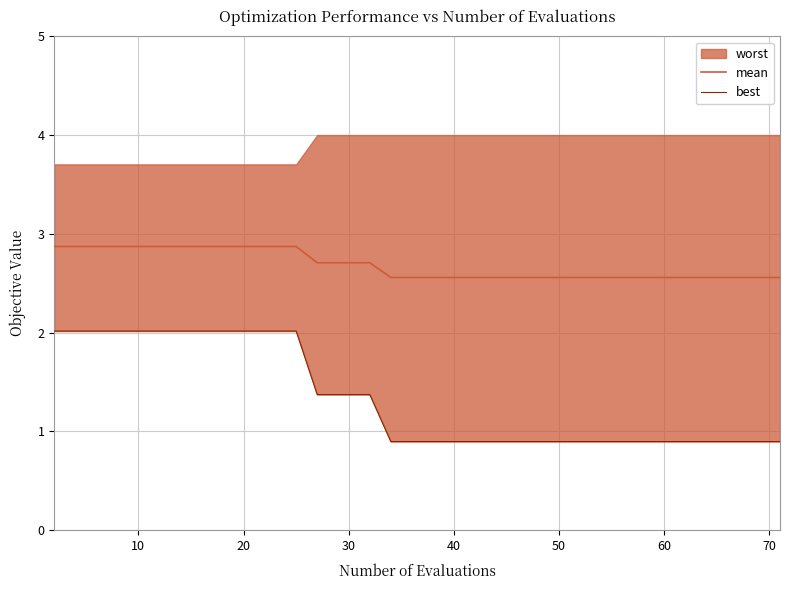

What is the highest value of the mean series?

2.9